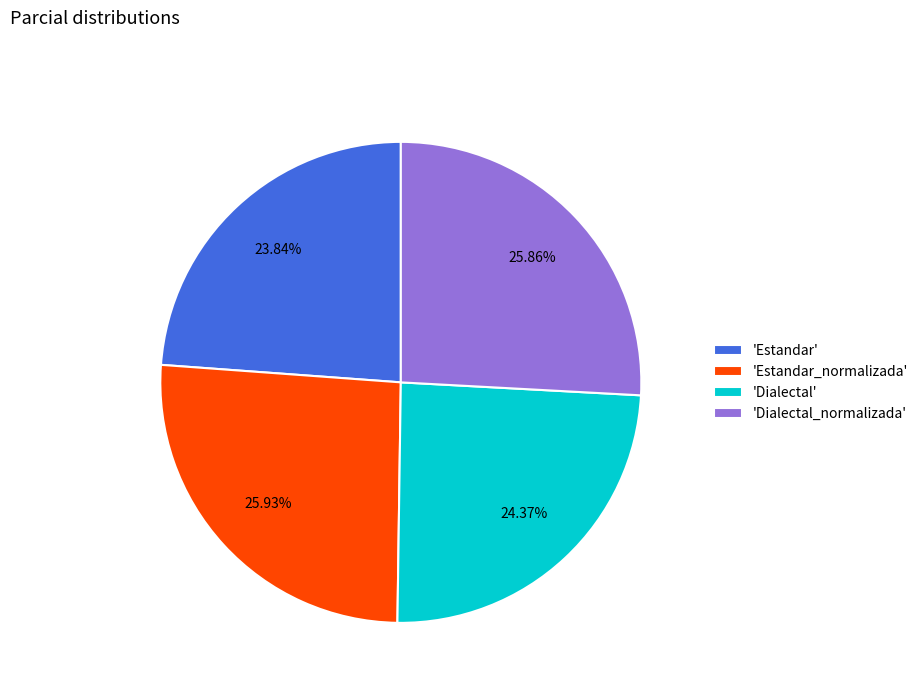

Between 'Estandar_normalizada' and 'Dialectal', which is larger?

'Estandar_normalizada'